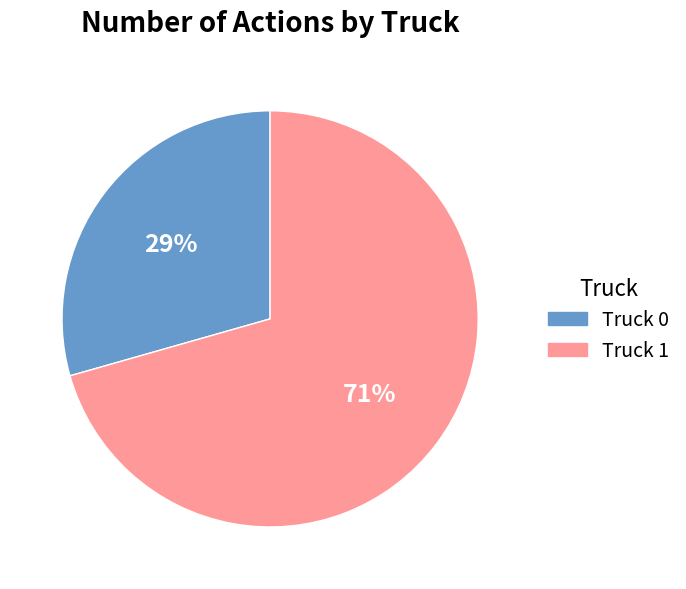

Which category accounts for the majority?

Truck 1